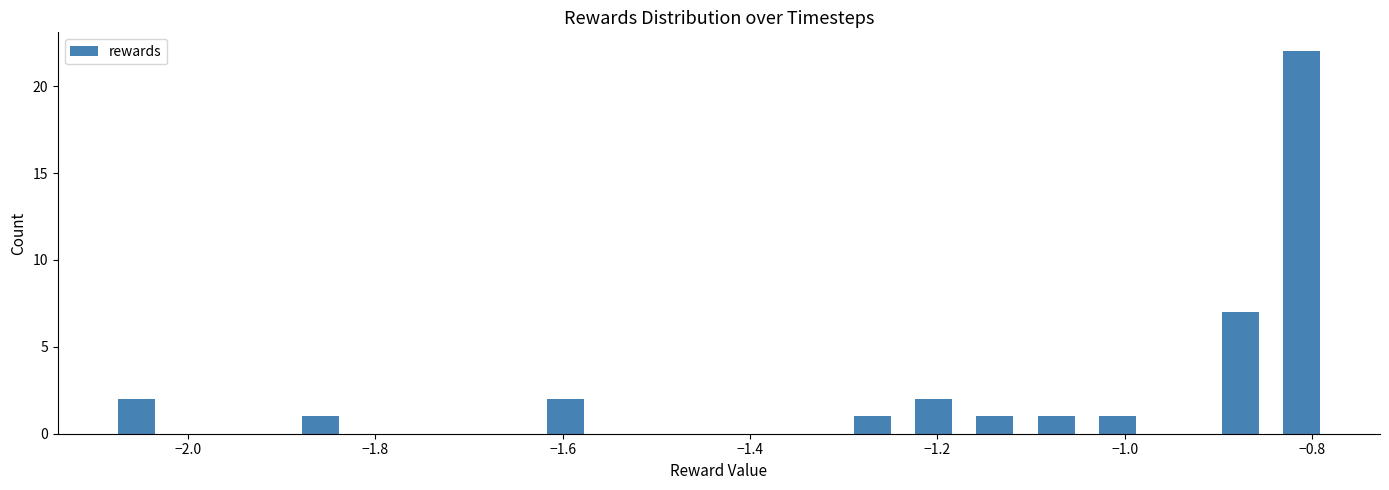

Around what value on the x-axis is the tallest bar? Give the approximate position of its centre, as read against the axis.

-0.82